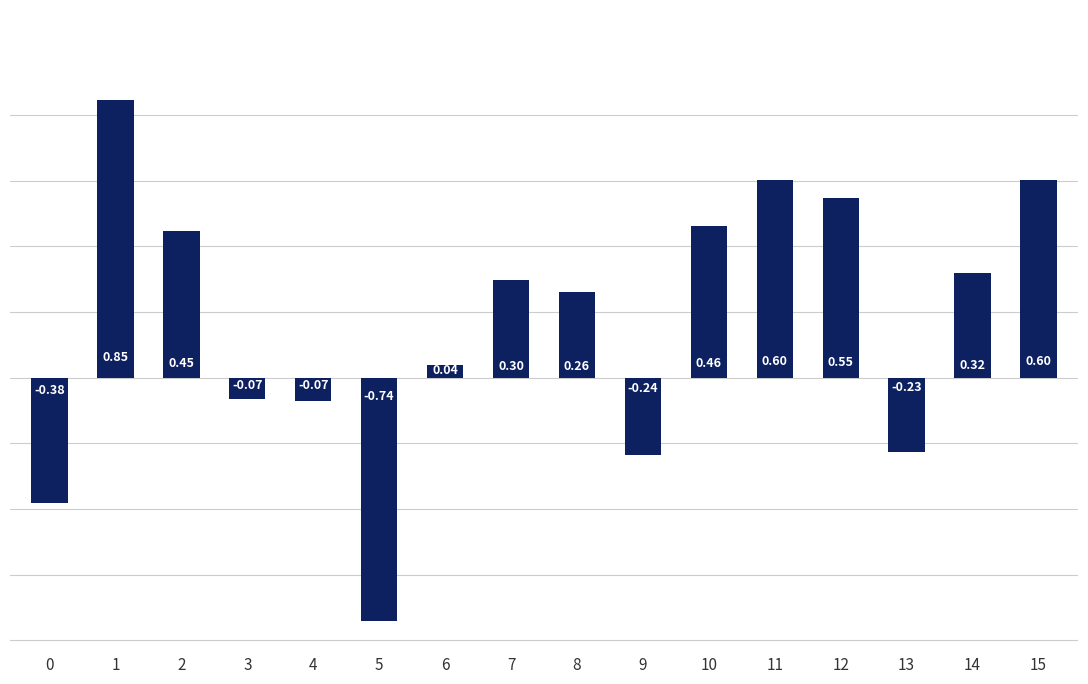

What is the change in value from 3 to 12?

+0.6